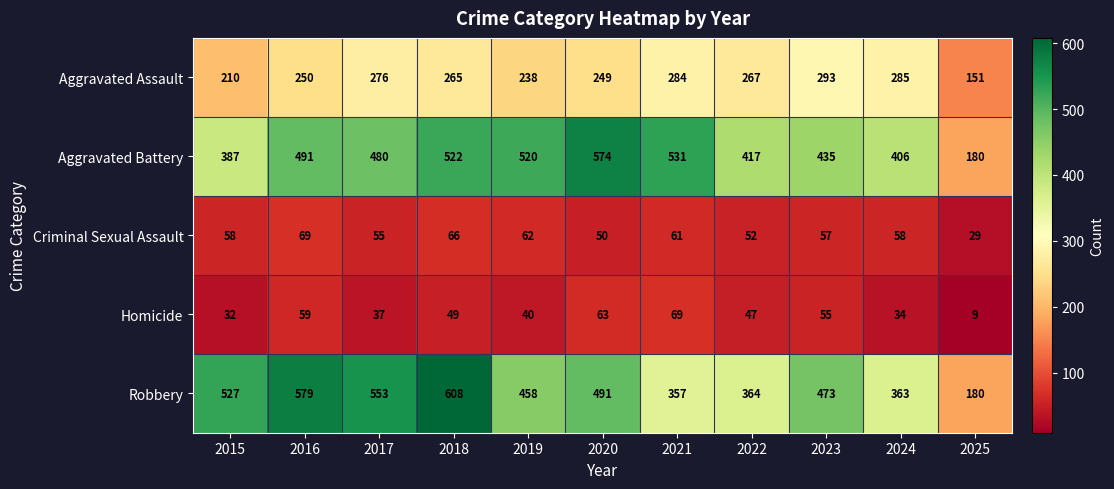

What is the smallest value displayed?

9